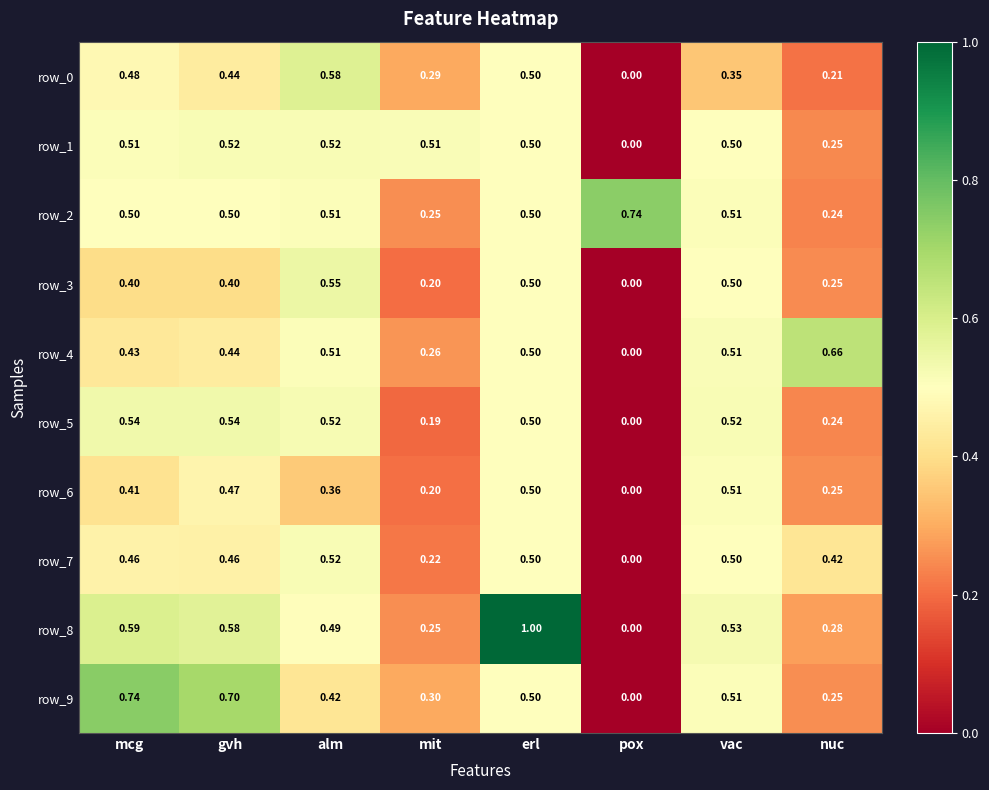

What is the difference between the highest and lowest values at vac?

0.2